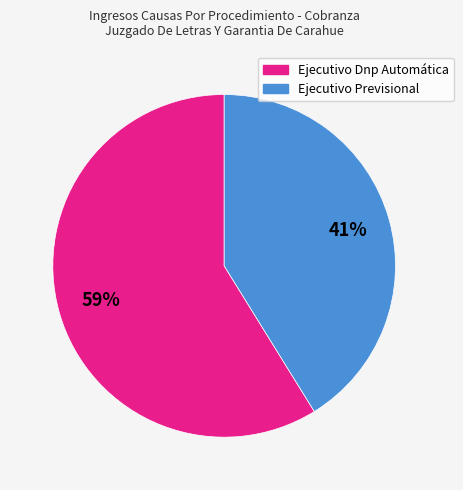

Which has a higher value, Ejecutivo Previsional or Ejecutivo Dnp Automática?

Ejecutivo Dnp Automática